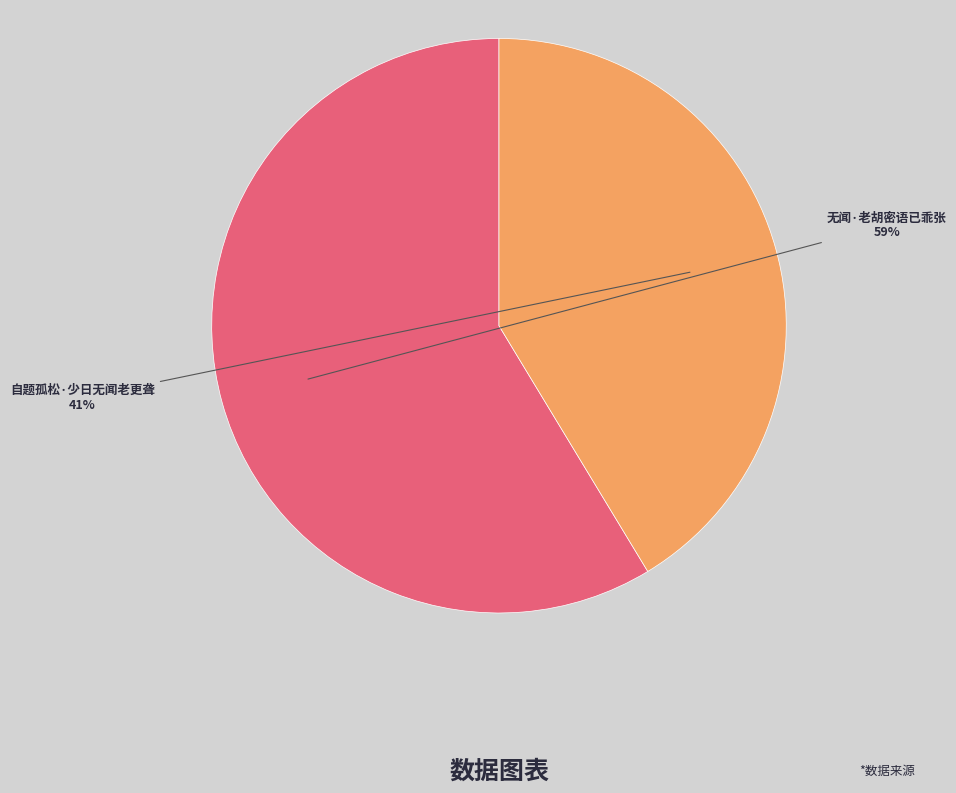

Which category has the biggest portion of the pie?

无闻·老胡密语已乖张